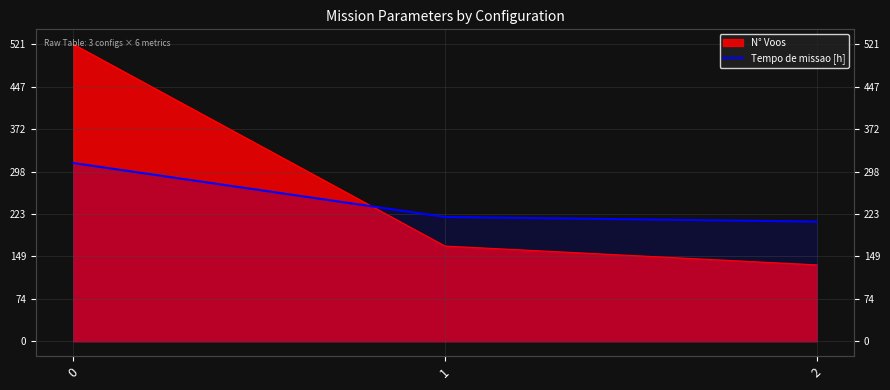

Count the number of values greater than 218.

2